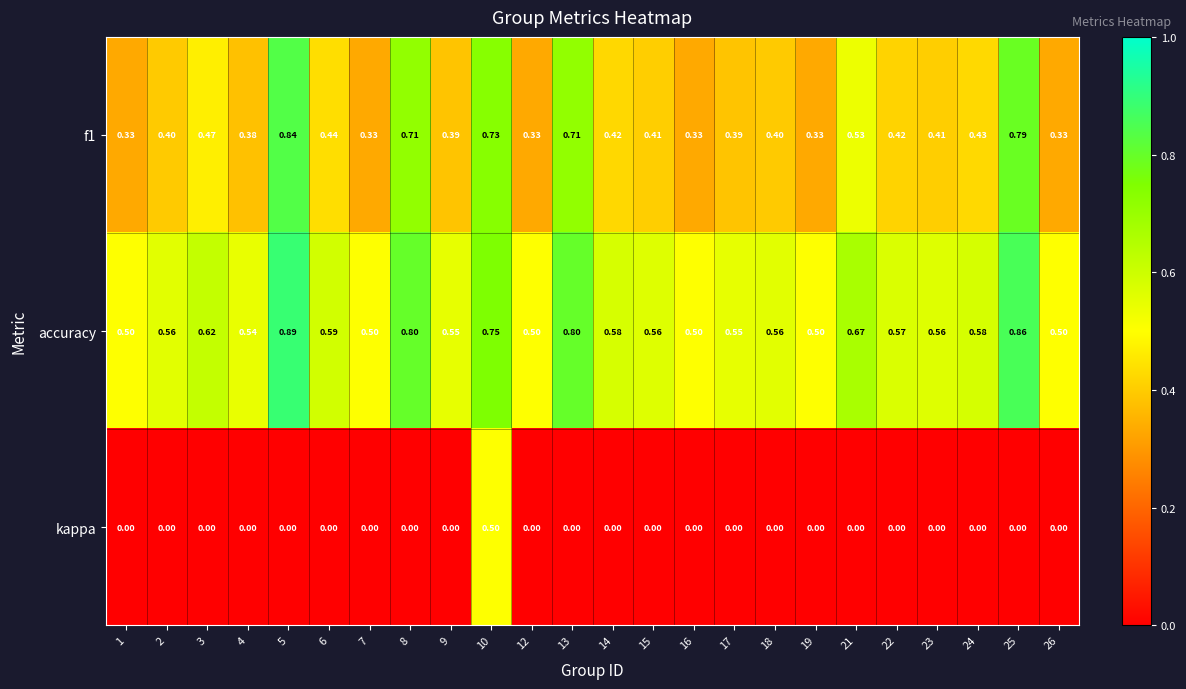

Is the value of kappa at 12 greater than the value of f1 at 7?

No